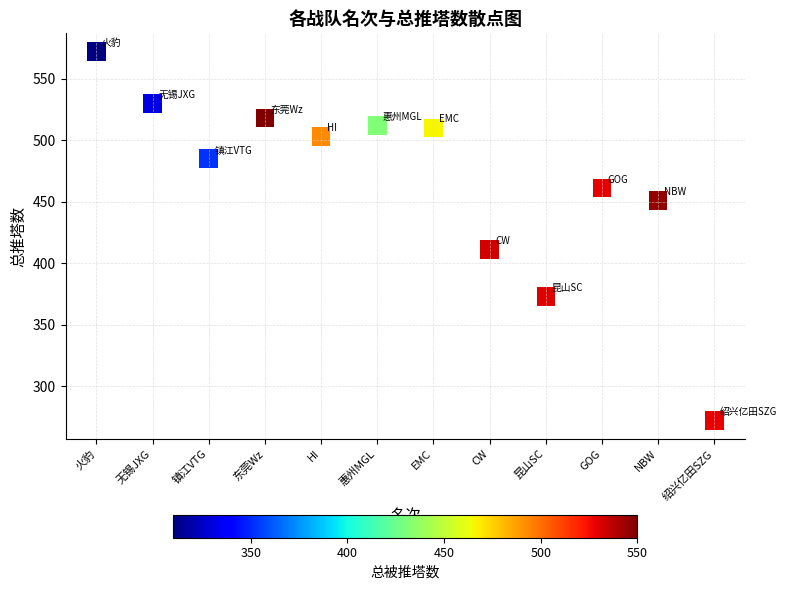

What Y value in the scatter plot is closest to 422?

411